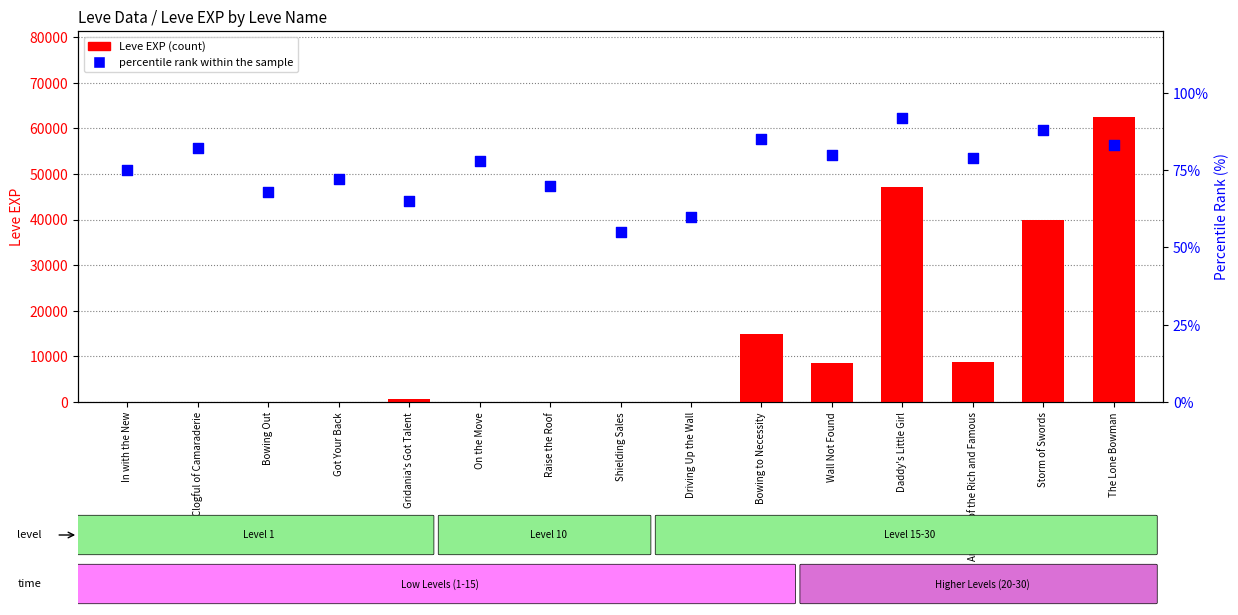

Which series has the largest total across all categories?

Leve EXP (count)